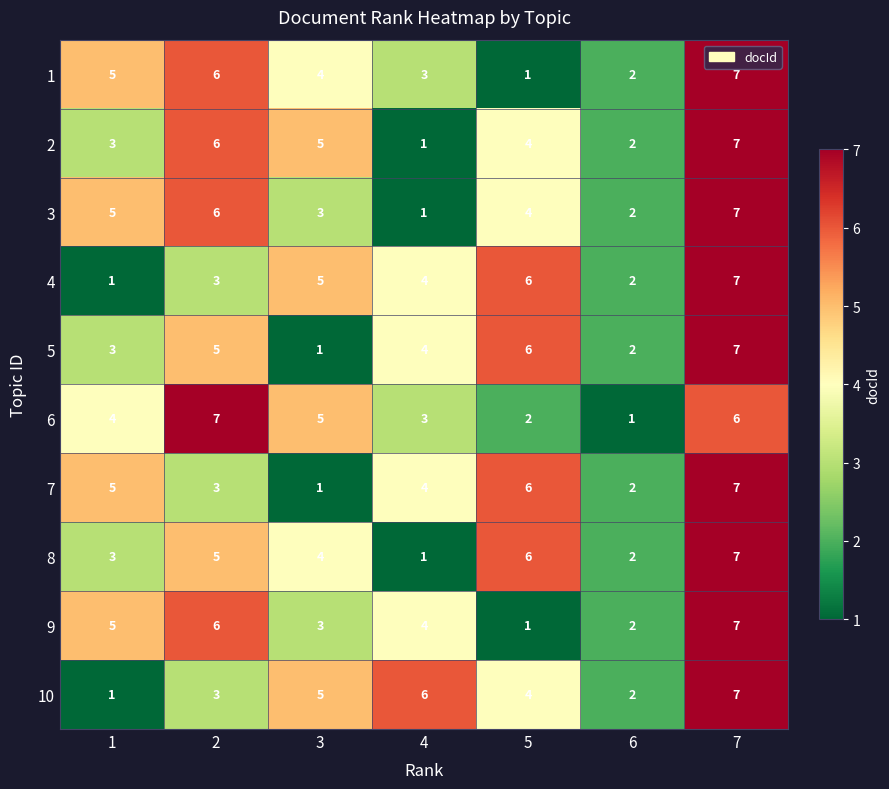

What is the spread (max minus min) of values at 3?

4